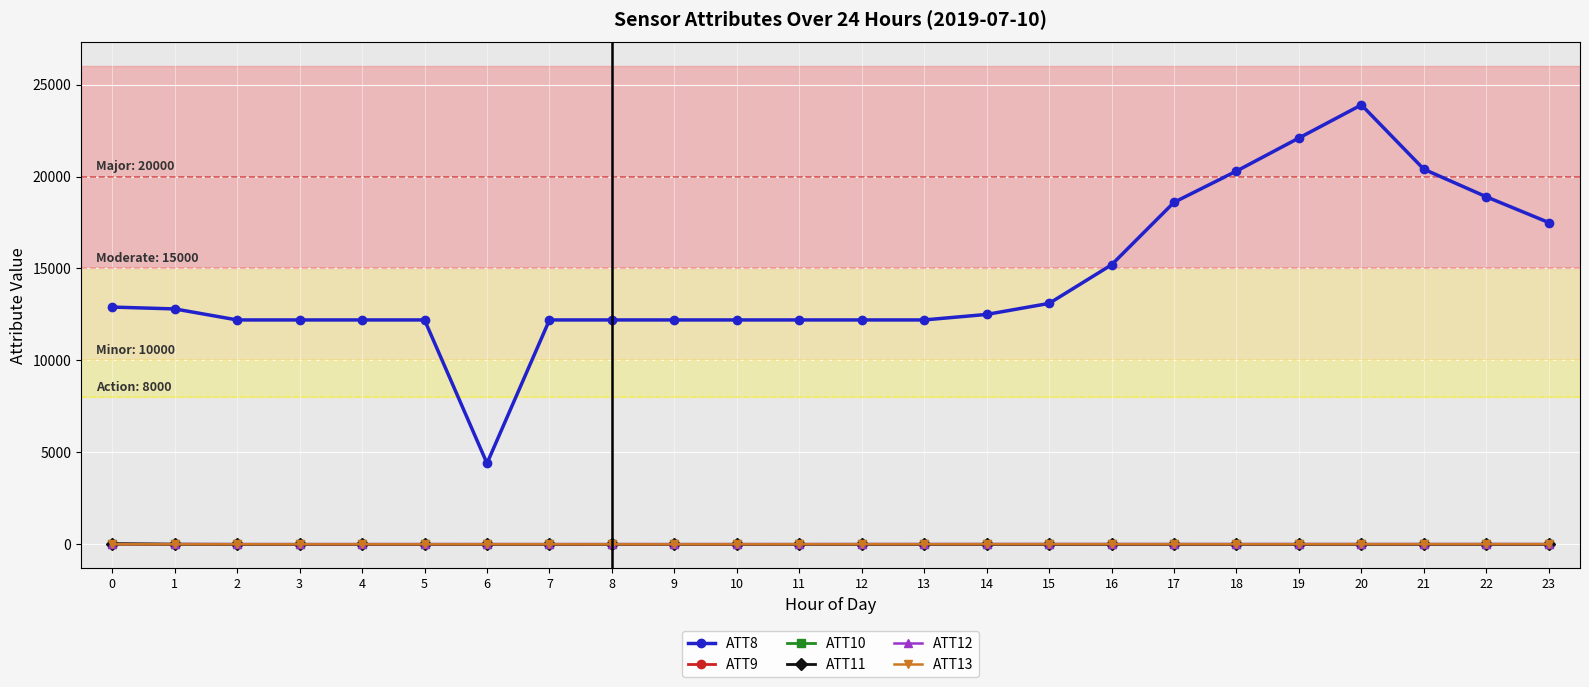

True or false: ATT13 and ATT8 intersect in this chart.

False